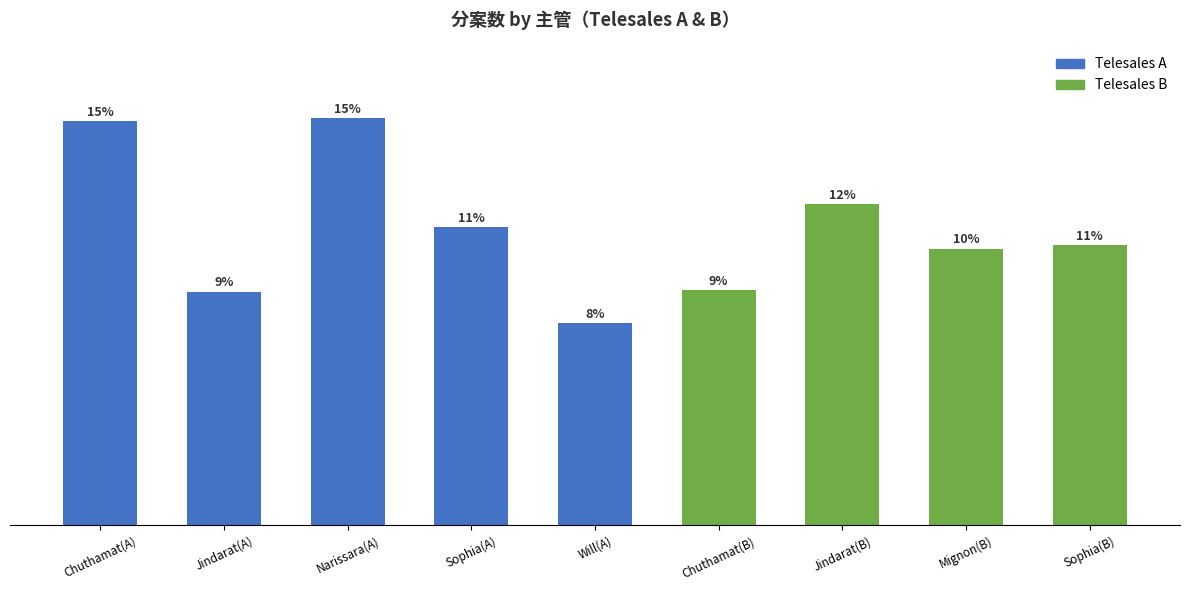

Reading right to left, list all the values displayed in this chart.

Sophia(B)=14001	Mignon(B)=13842	Jindarat(B)=16062	Chuthamat(B)=11767	Will(A)=10096	Sophia(A)=14897	Narissara(A)=20359	Jindarat(A)=11676	Chuthamat(A)=20201